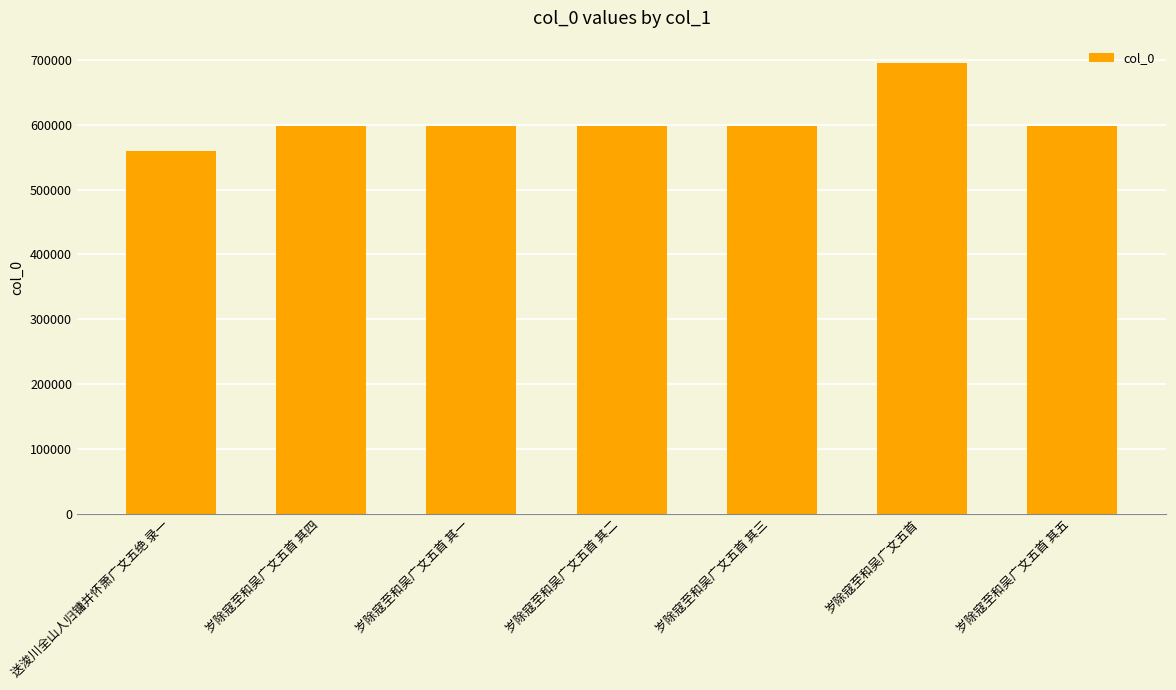

What is the minimum value shown in the chart?

559194